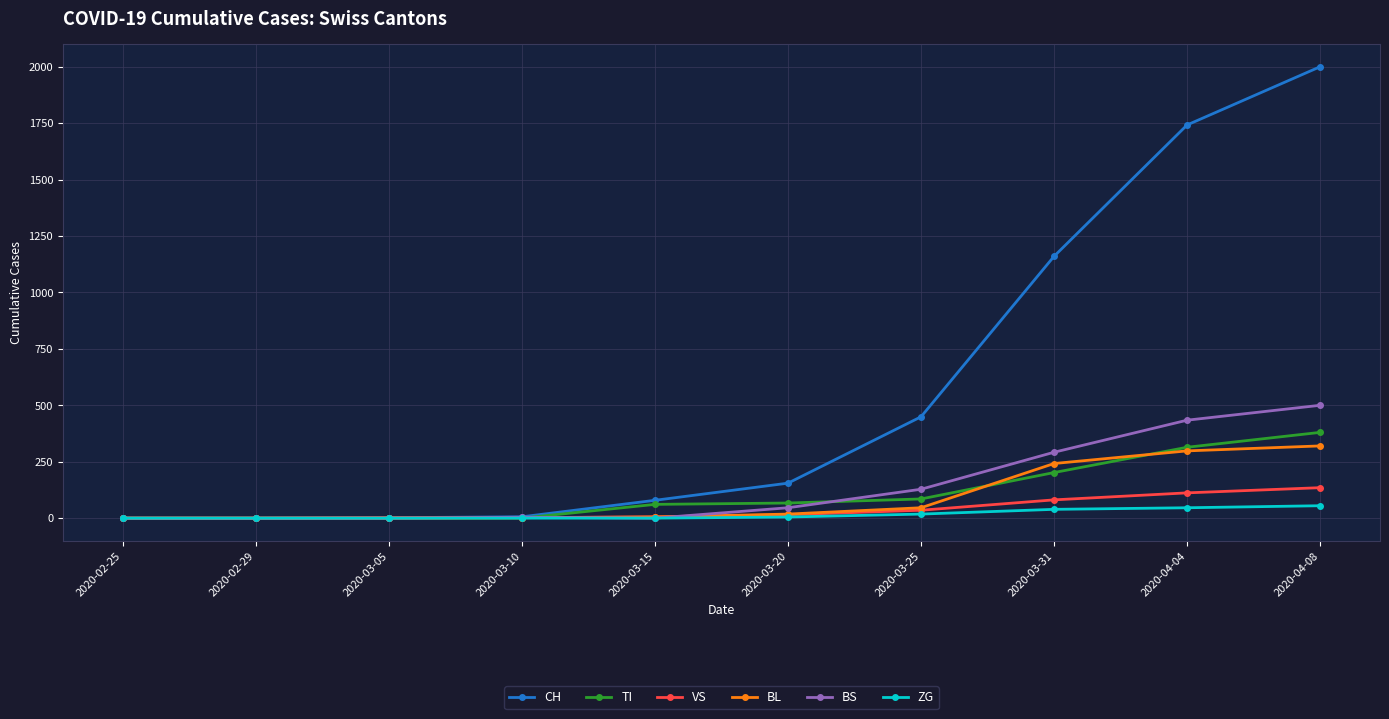

List the series in order of their peak value, highest first.

CH, BS, TI, BL, VS, ZG